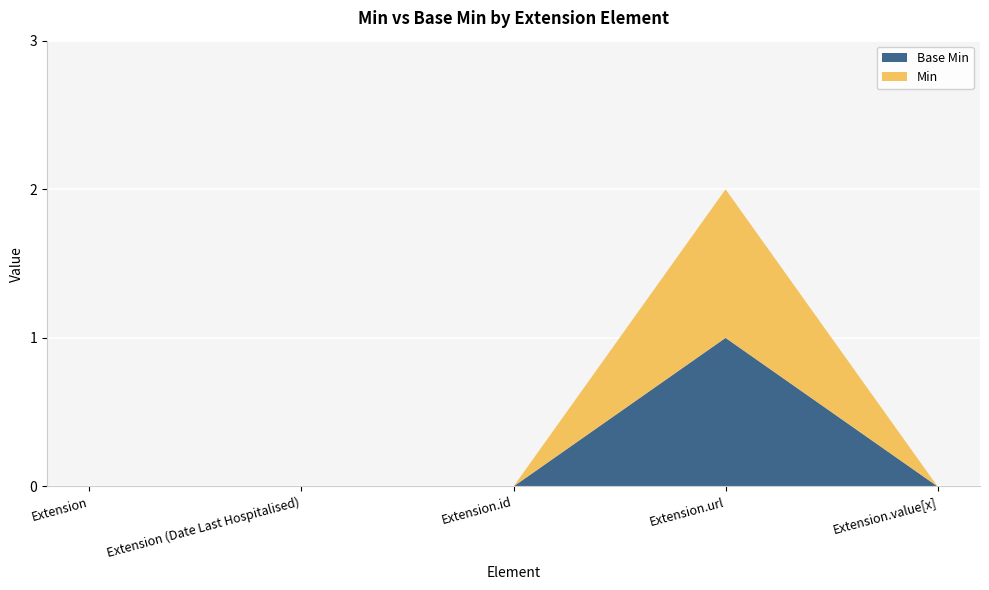

Reading left to right, extract all data points from this chart.

Base Min: 0	0	0	1	0
Min: 0	0	0	1	0